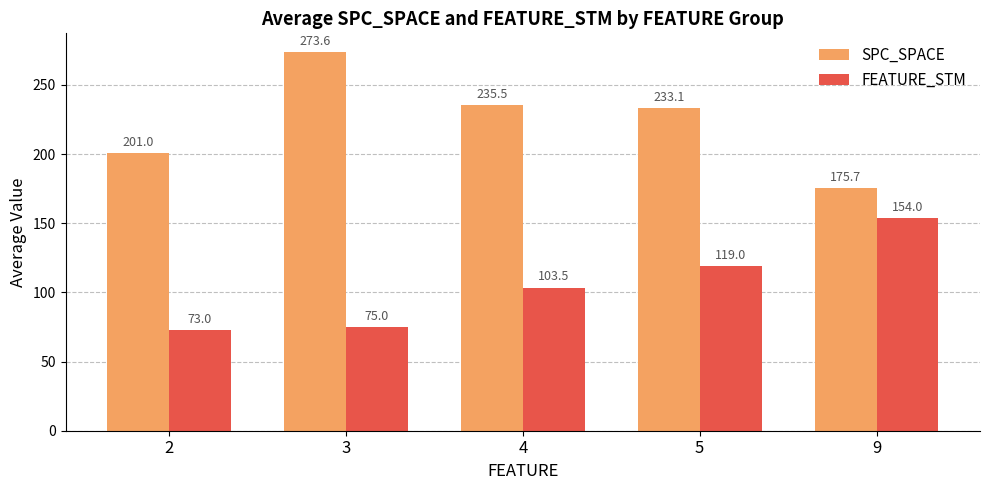

How many bars are there in total?

10